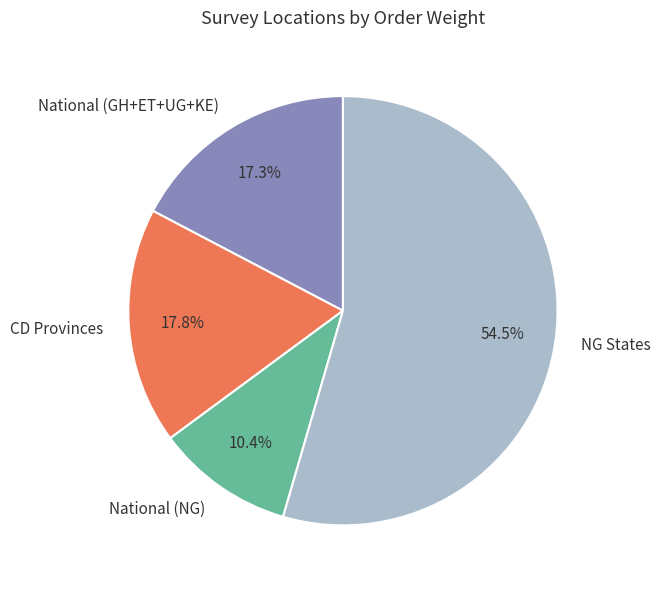

Combined, what portion of the pie is CD Provinces and National (NG)?

28.2%